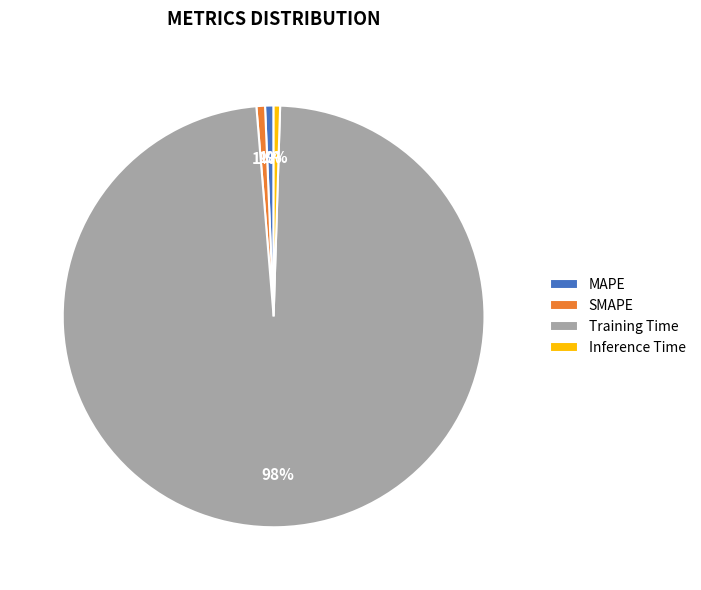

Is the sum of MAPE and SMAPE greater than half?

No